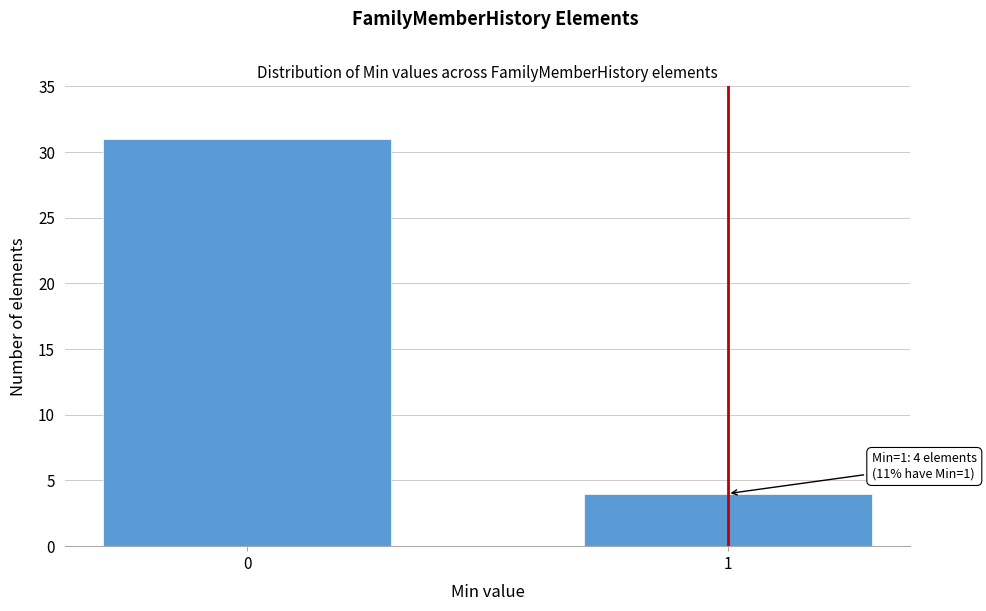

Reading left to right, list all the values displayed in this chart.

31	4